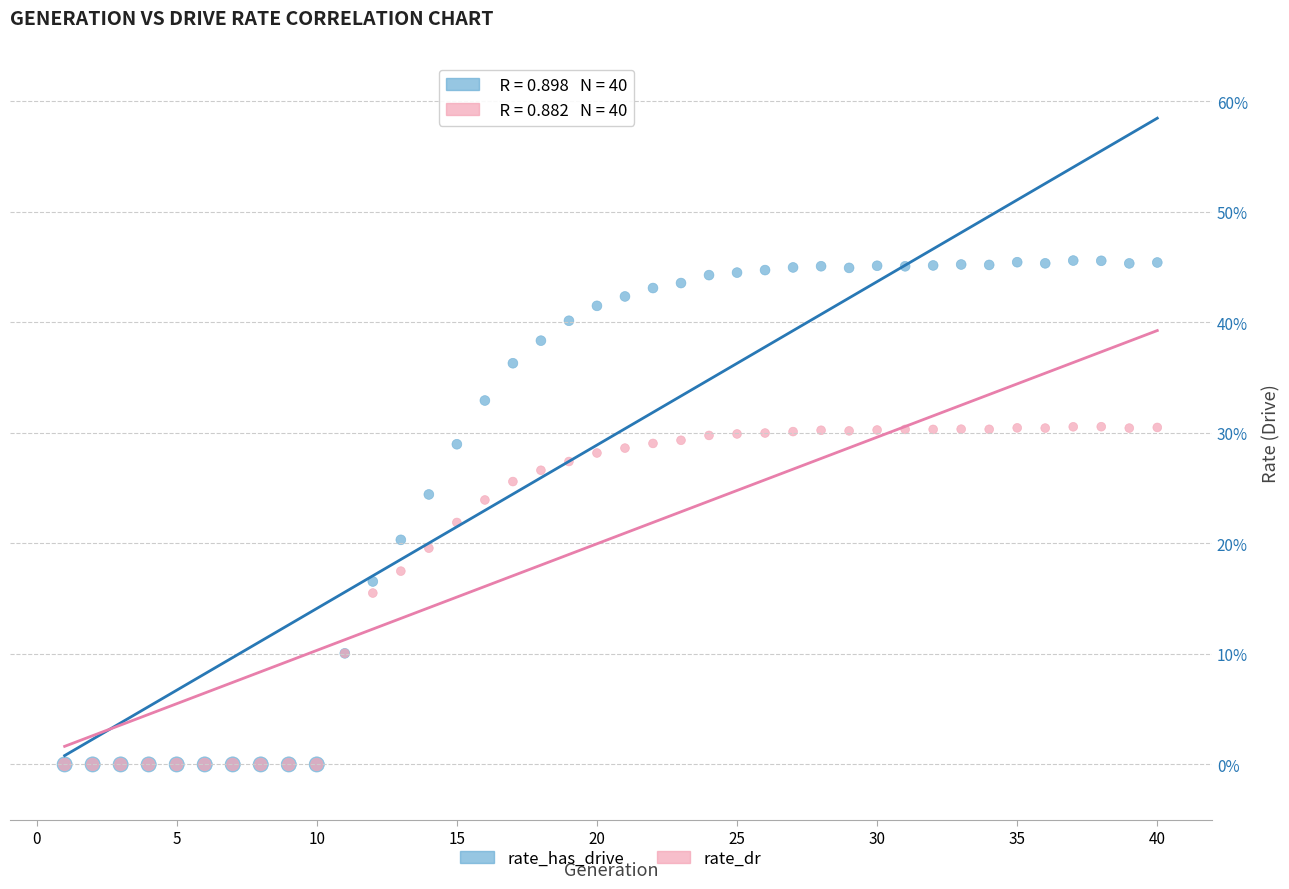

Which series reaches the maximum Y coordinate?

rate_has_drive